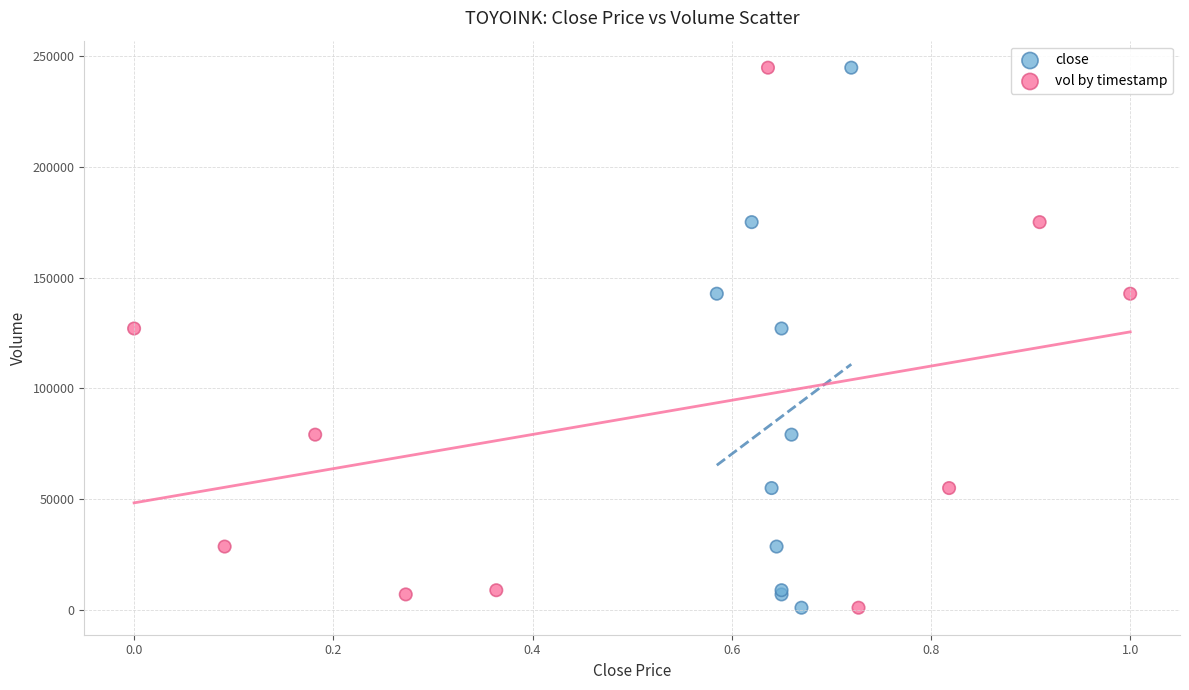

What are all the series names shown in the legend?

close, vol by timestamp